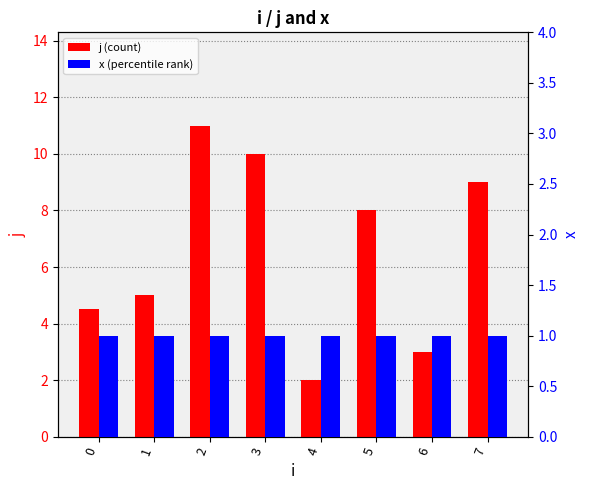

Which series has the widest spread of values?

j (count)